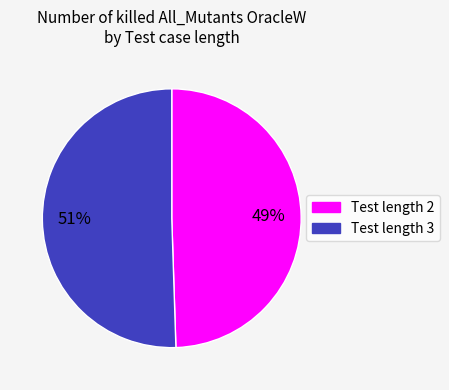

Is there any slice that represents more than half of the pie?

Yes